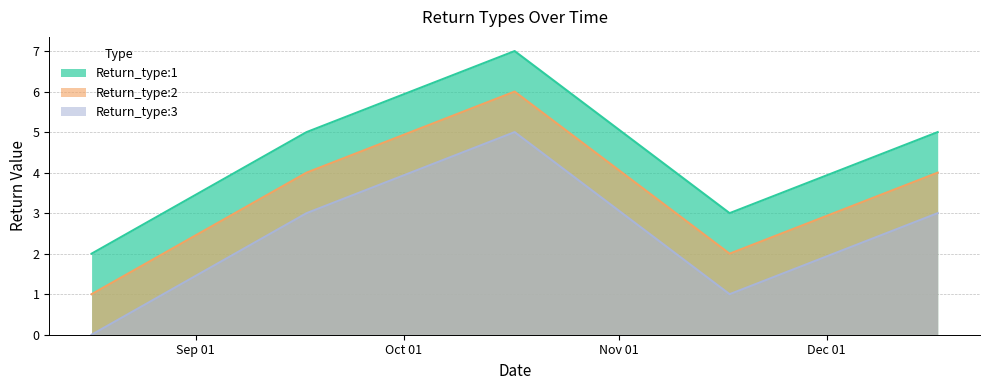

Count the Return_type:1 values in the range 3 to 5.

3